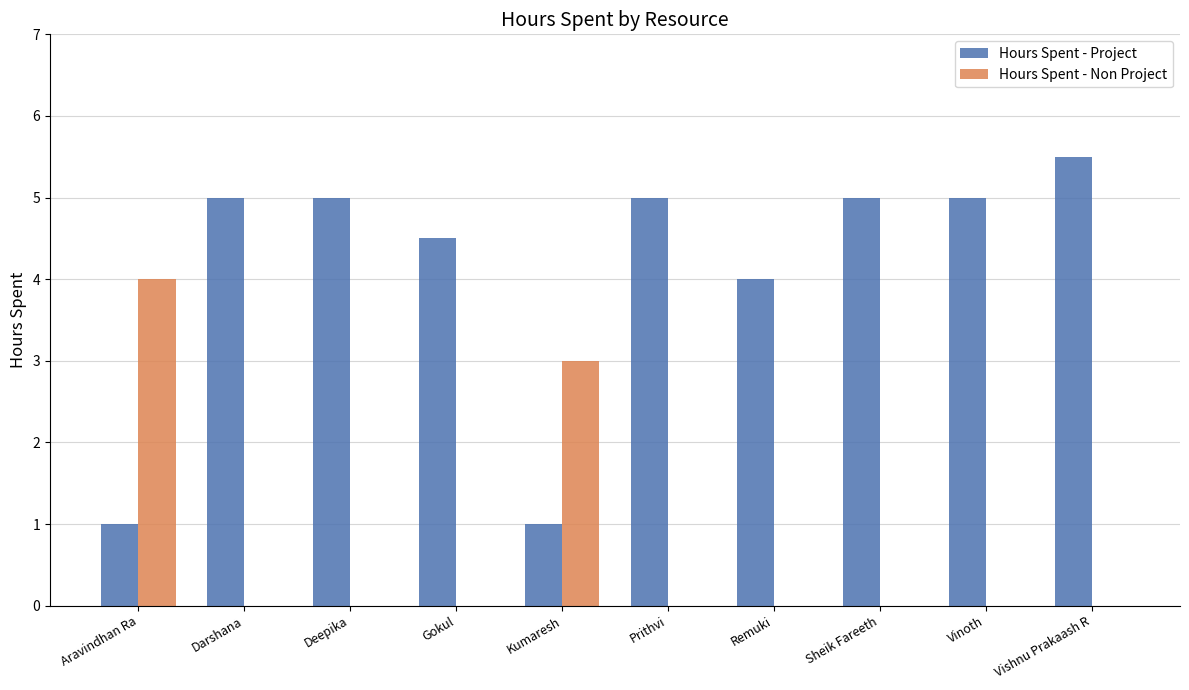

Is the value of Hours Spent - Project at Aravindhan Ra greater than the value of Hours Spent - Non Project at Gokul?

Yes